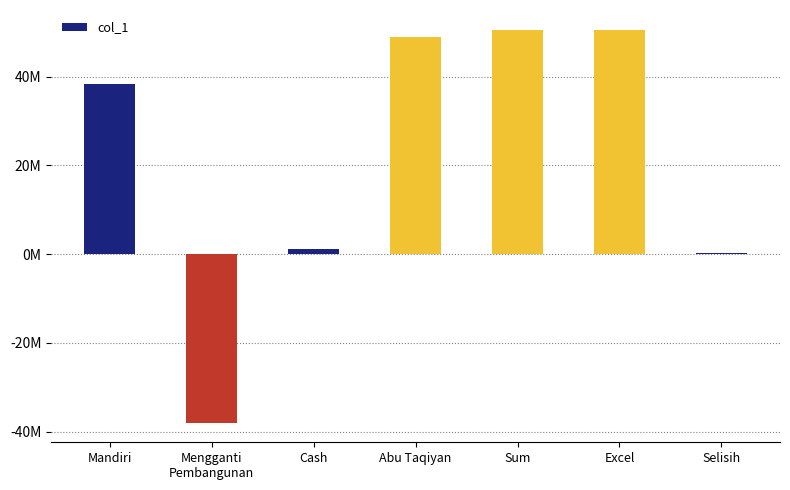

The value at Mandiri is 15107496. True or false?

False